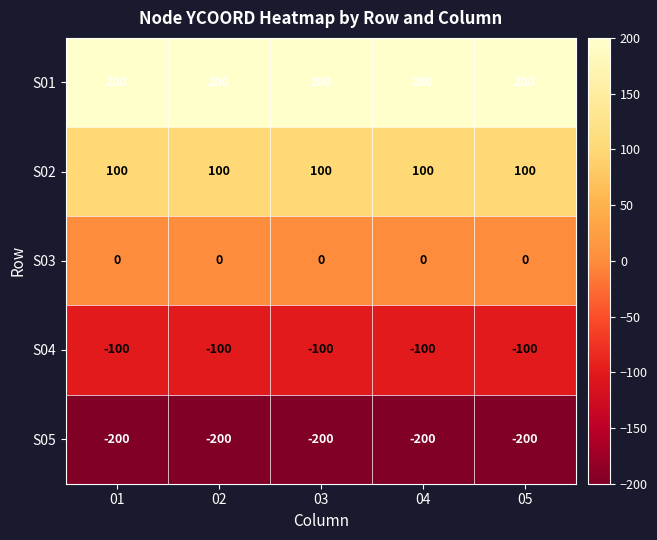

The S01 series shows 200 at 04. True or false?

True